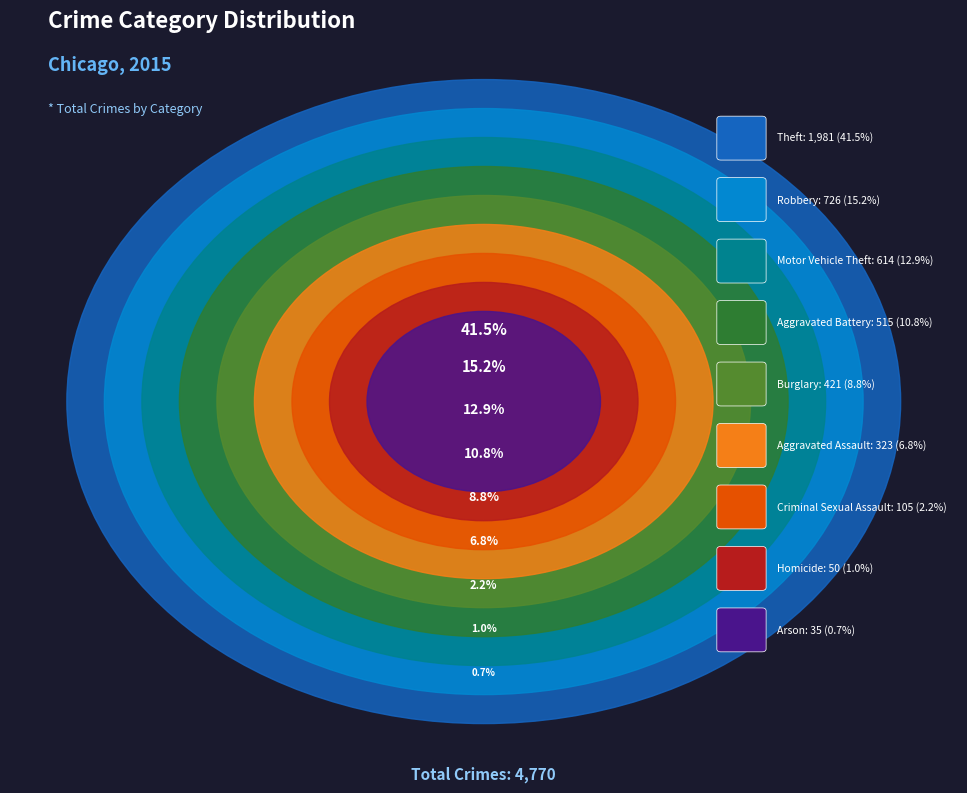

To the nearest percent, what is the difference between the Arson and Theft slice percentages?

41%